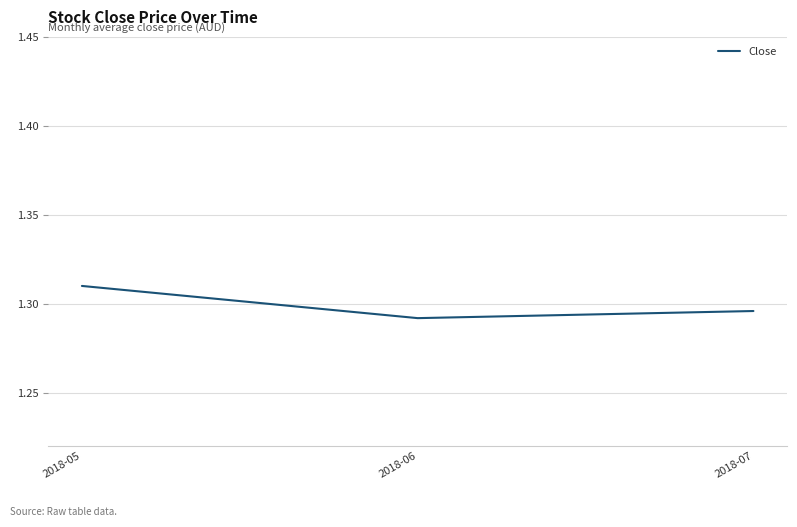

What is the sum of the values at 2018-05 and 2018-07?

2.6